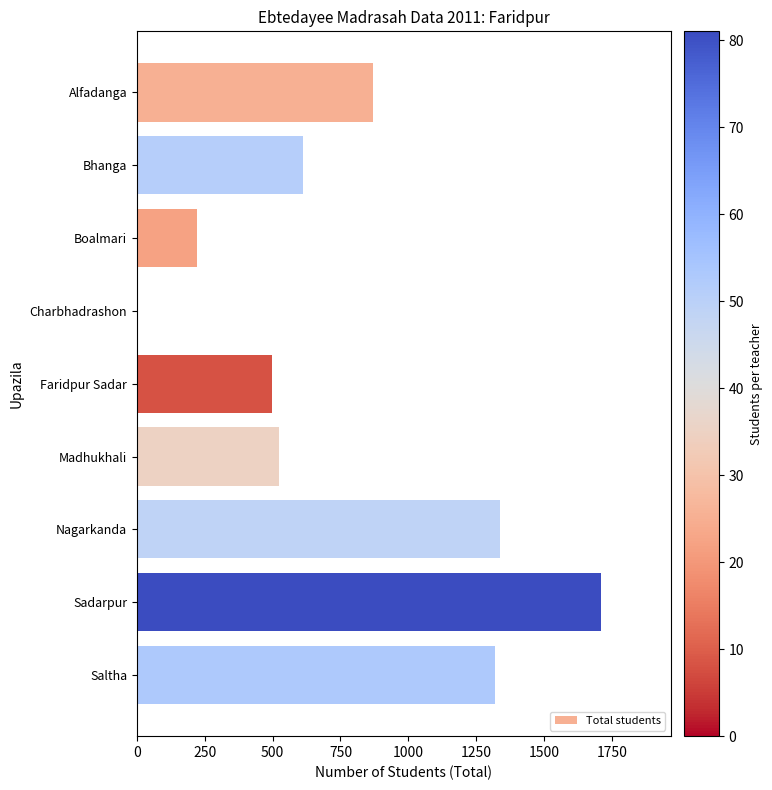

Is it true that the value at Charbhadrashon is 0?

True